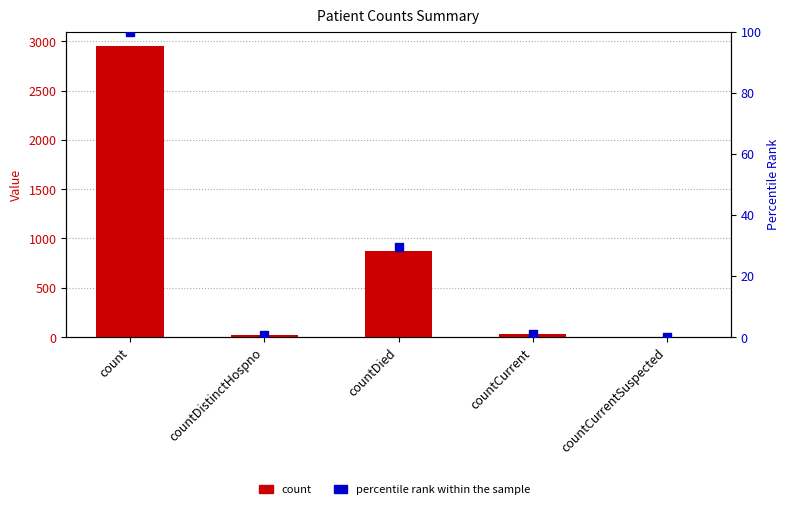

Which series has the largest Y range (max minus min)?

count